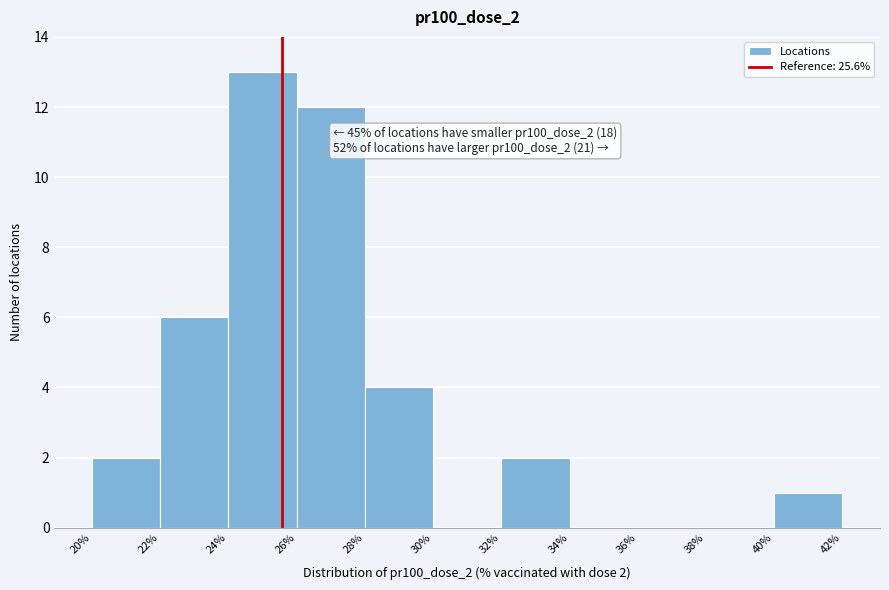

Which range on the x-axis has the tallest bar?

24% to 26%